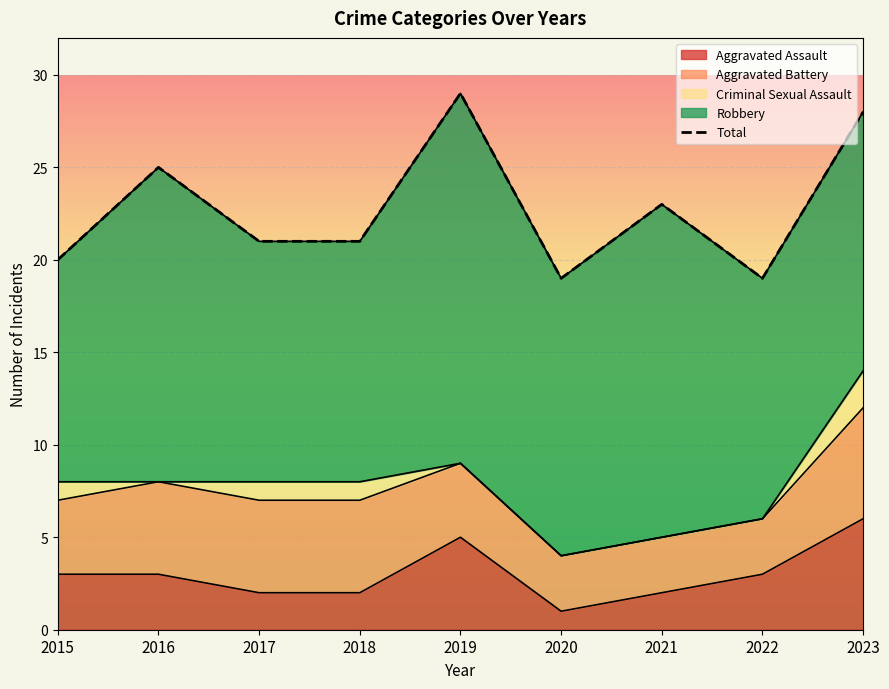

At which category does the chart reach its peak across all series?

2019